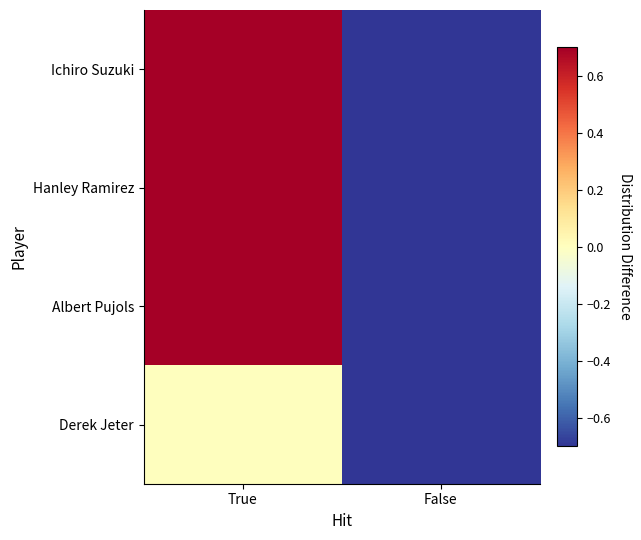

Which has a higher value, True or False?

True